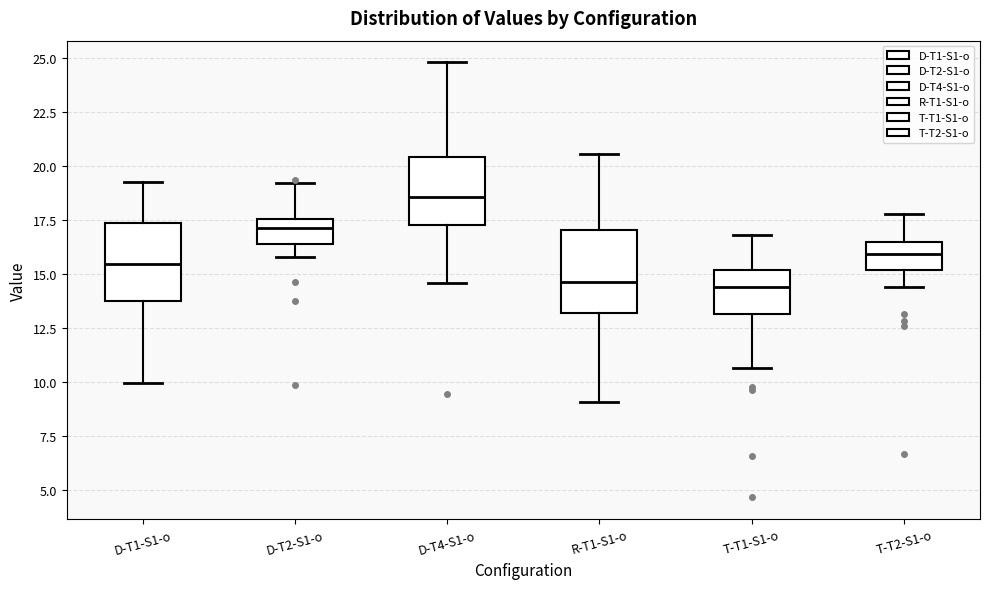

Reading left to right, transcribe this box plot: for each box, give where its median line is, the range the box spans, and where its two whiskers end, as read against the y-axis. The values are not printed on the chart, so give them approximately, as read against the axis.

D-T1-S1-o: median 15.5, box 14.0 to 17.5, whiskers 10.0 to 19.5
D-T2-S1-o: median 17.0, box 16.5 to 17.5, whiskers 16.0 to 19.0
D-T4-S1-o: median 18.5, box 17.5 to 20.5, whiskers 14.5 to 25.0
R-T1-S1-o: median 14.5, box 13.0 to 17.0, whiskers 9.0 to 20.5
T-T1-S1-o: median 14.5, box 13.0 to 15.0, whiskers 10.5 to 17.0
T-T2-S1-o: median 16.0, box 15.0 to 16.5, whiskers 14.5 to 18.0